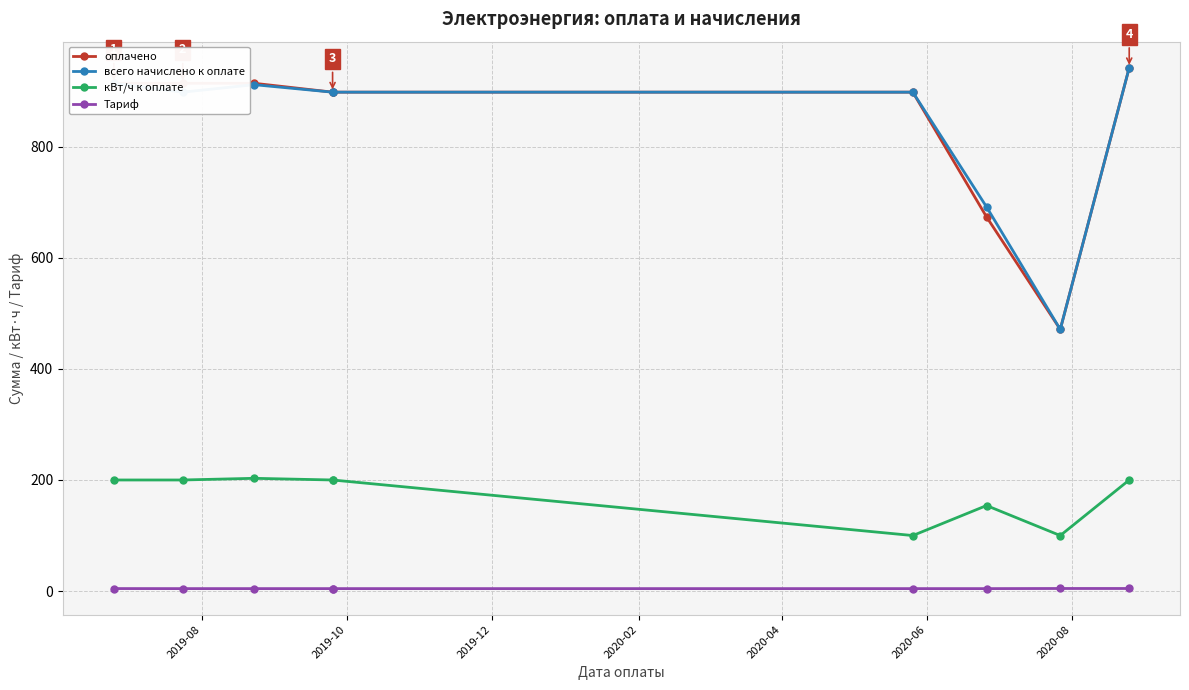

True or false: всего начислено к оплате has more than 2 points higher than both neighbors.

False